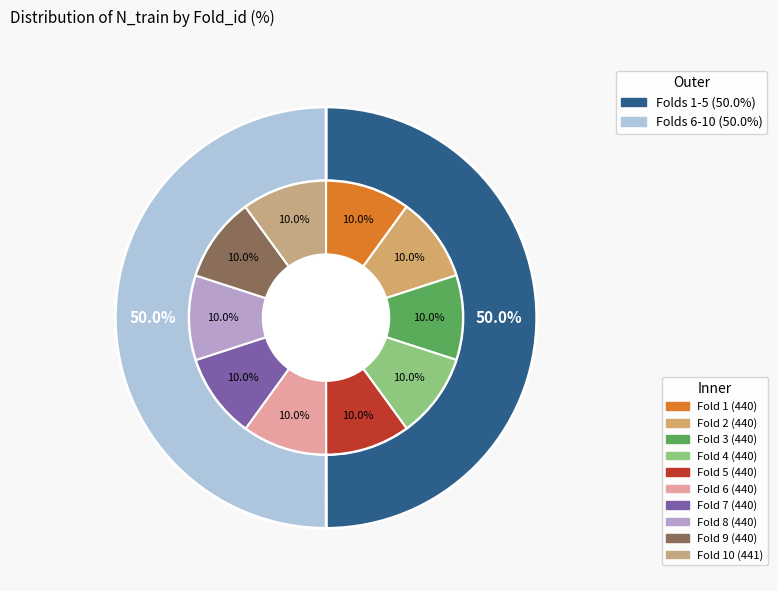

Is there any slice that represents more than half of the pie?

No